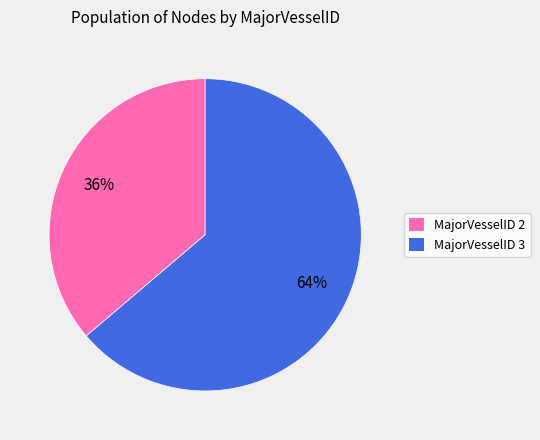

To the nearest percent, what percentage of the pie is MajorVesselID 2?

36%